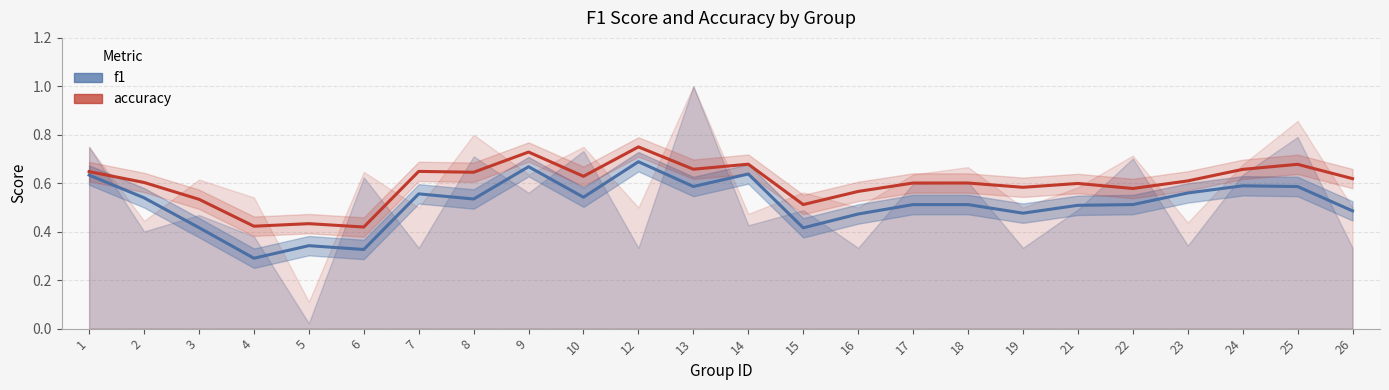

What are all the series names shown in the legend?

f1, accuracy